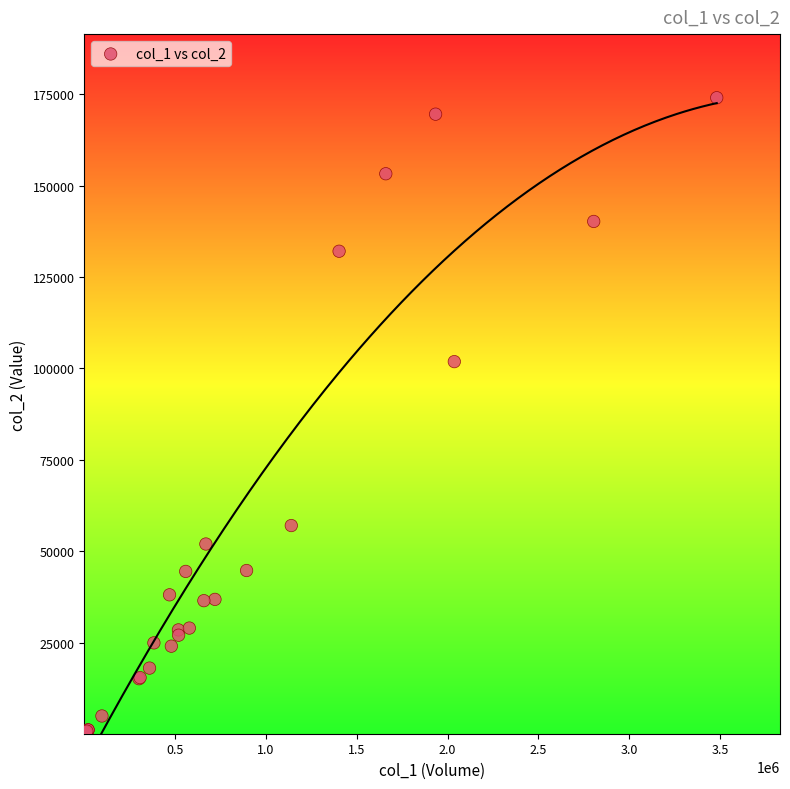

What Y value in the scatter plot is closest to 87050?

101850